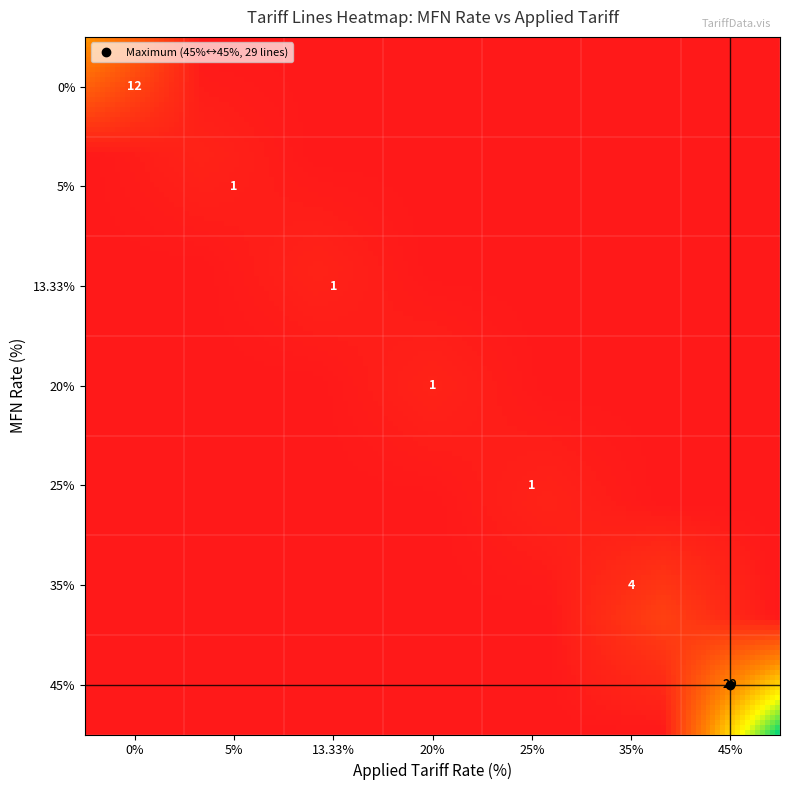

Which series has the widest spread of values?

45